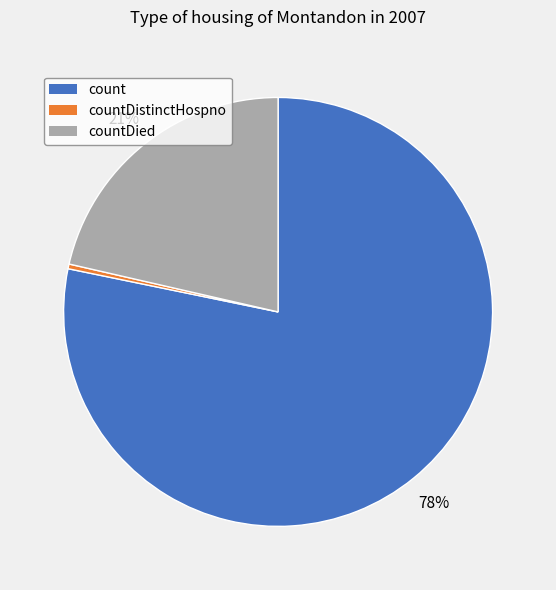

Is there any slice that represents more than half of the pie?

Yes